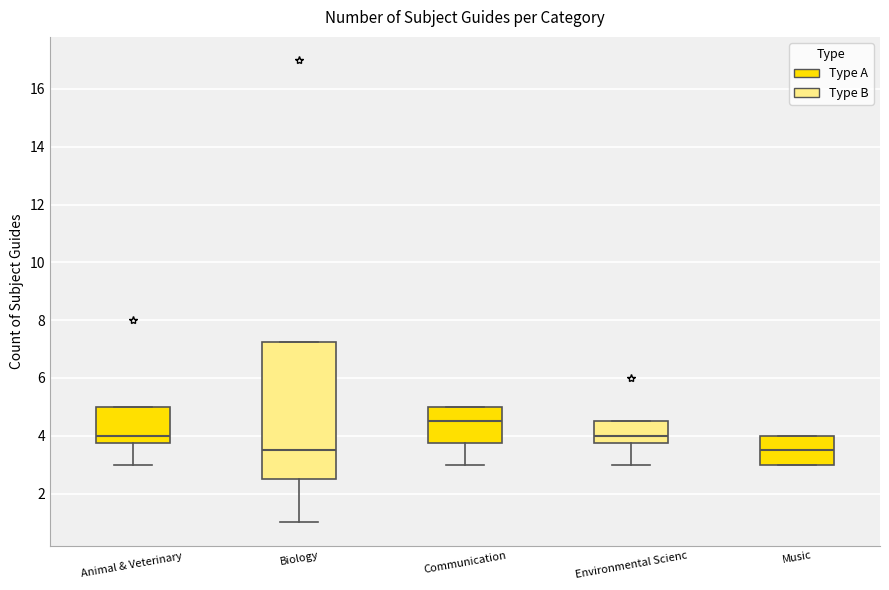

Where is the upper edge of the box for Communication on the y-axis? The values are not printed on the chart, so give them approximately, as read against the axis.

5.0